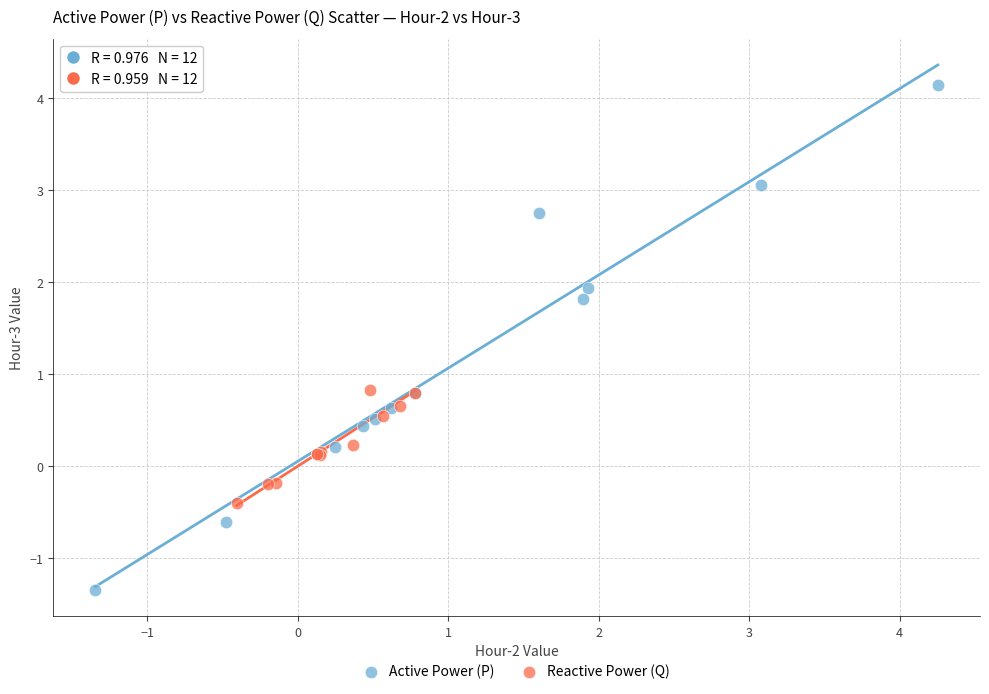

Which series has the widest spread of Y values?

Active Power (P)